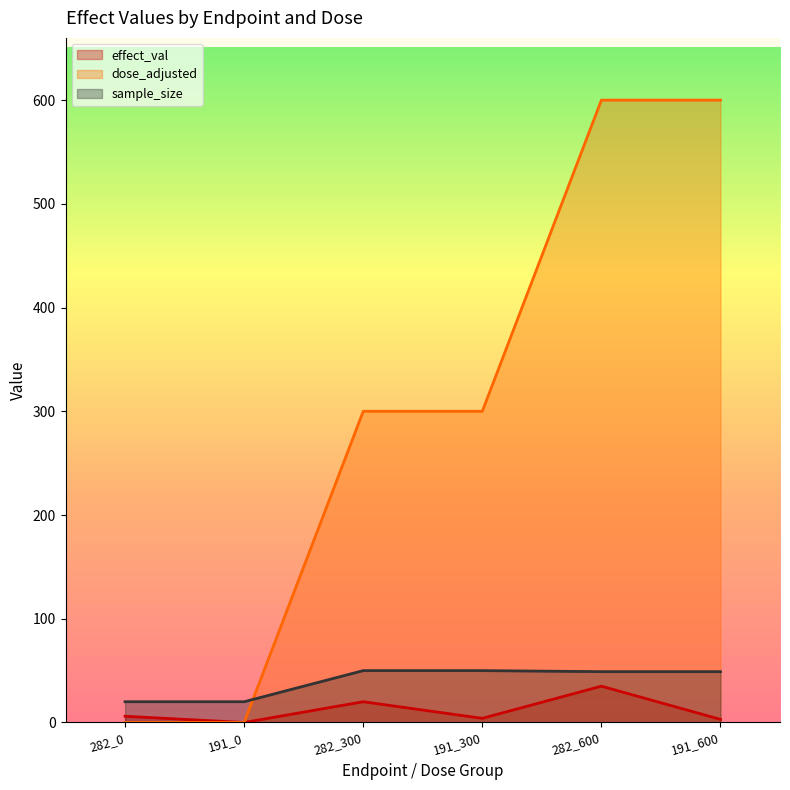

What are all the series names shown in the legend?

effect_val, dose_adjusted, sample_size